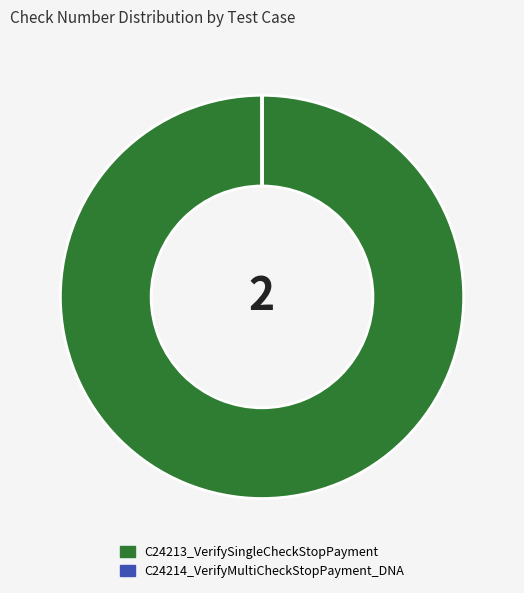

Which slice represents more than half of the pie?

C24213_VerifySingleCheckStopPayment